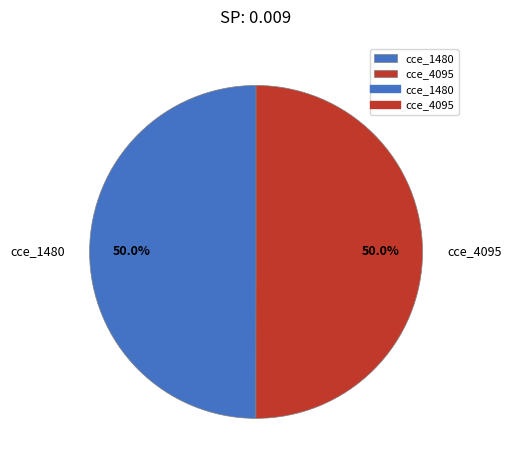

How many segments does this pie chart have?

2